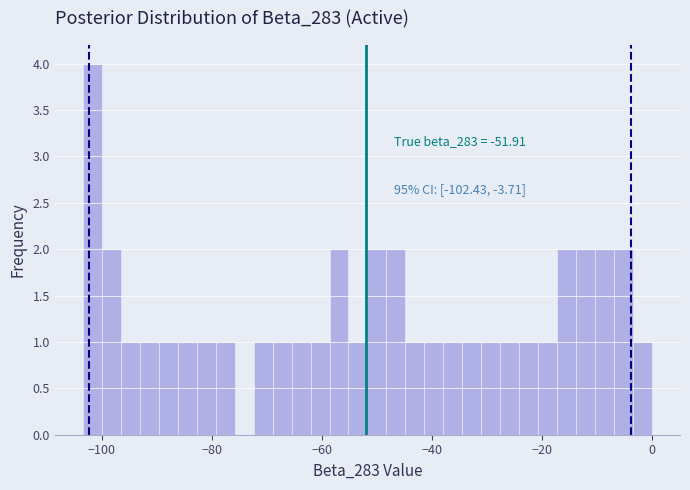

Around what value on the x-axis is the tallest bar? Give the approximate position of its centre, as read against the axis.

-102